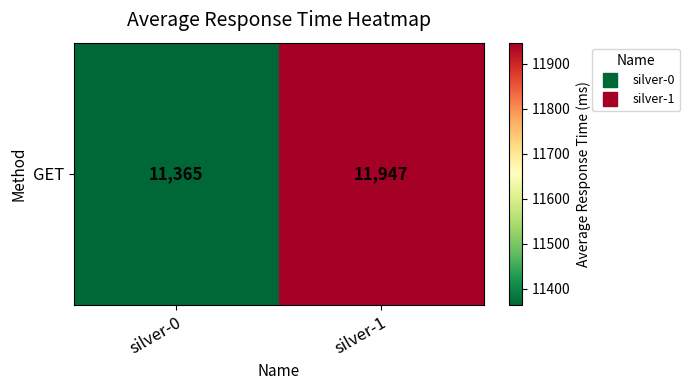

Approximately how many times larger is the value at silver-1 compared to silver-0?

1.1